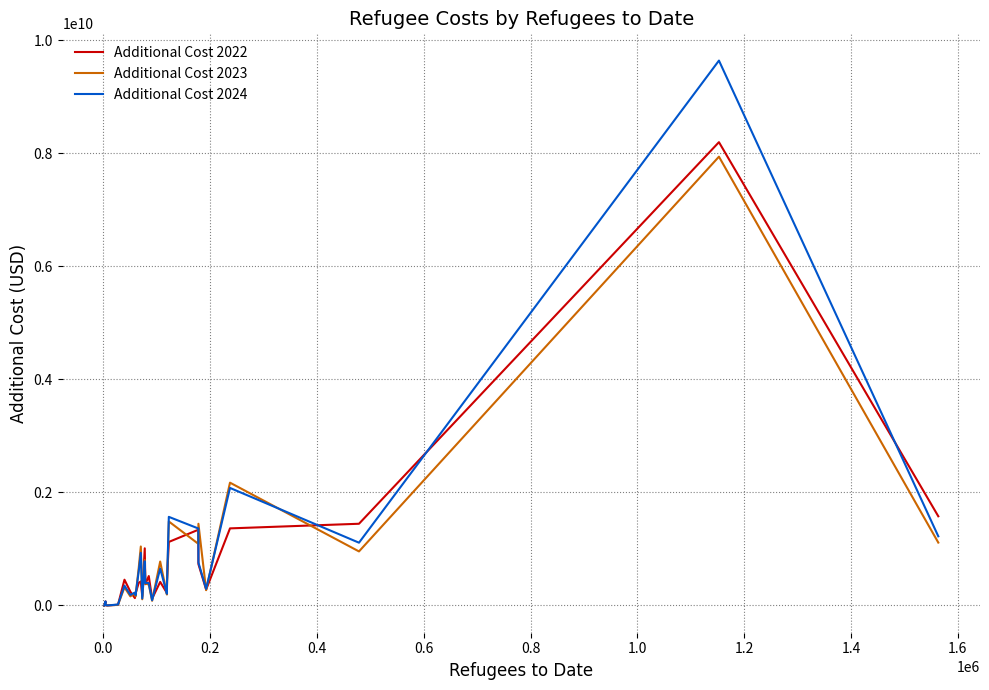

What is the maximum value shown in the chart?

9639184834.4